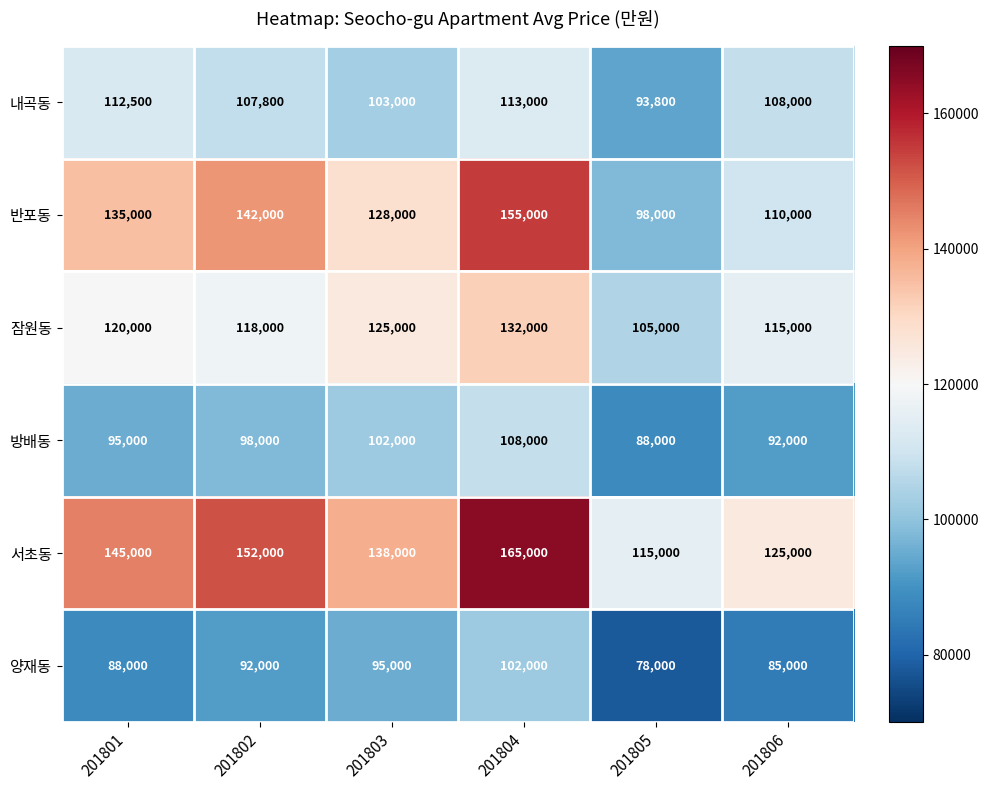

How many values in the 잠원동 series are below 120000?

3